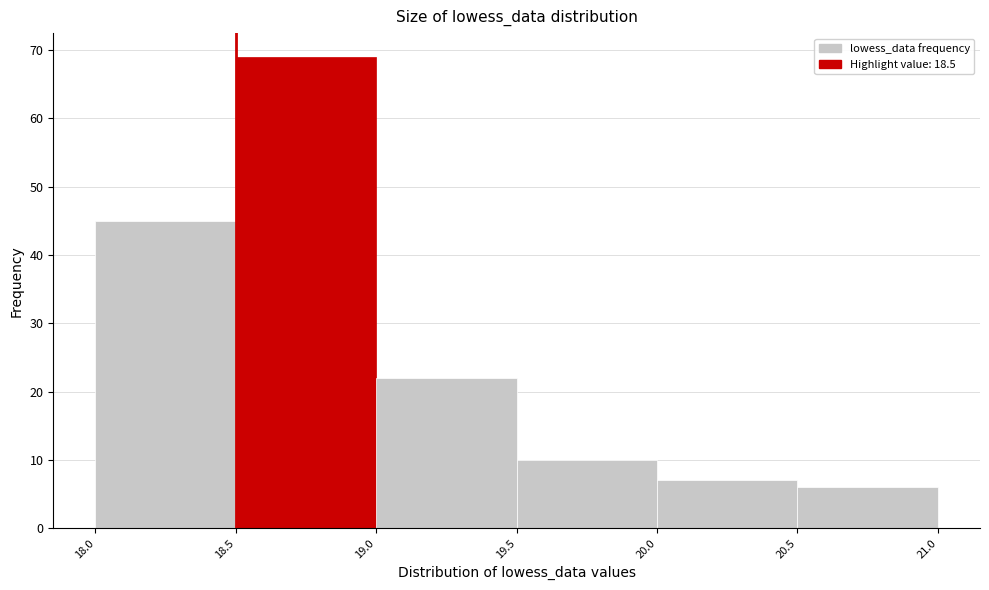

Over which range of the x-axis is the bar tallest?

18.5 to 19.0